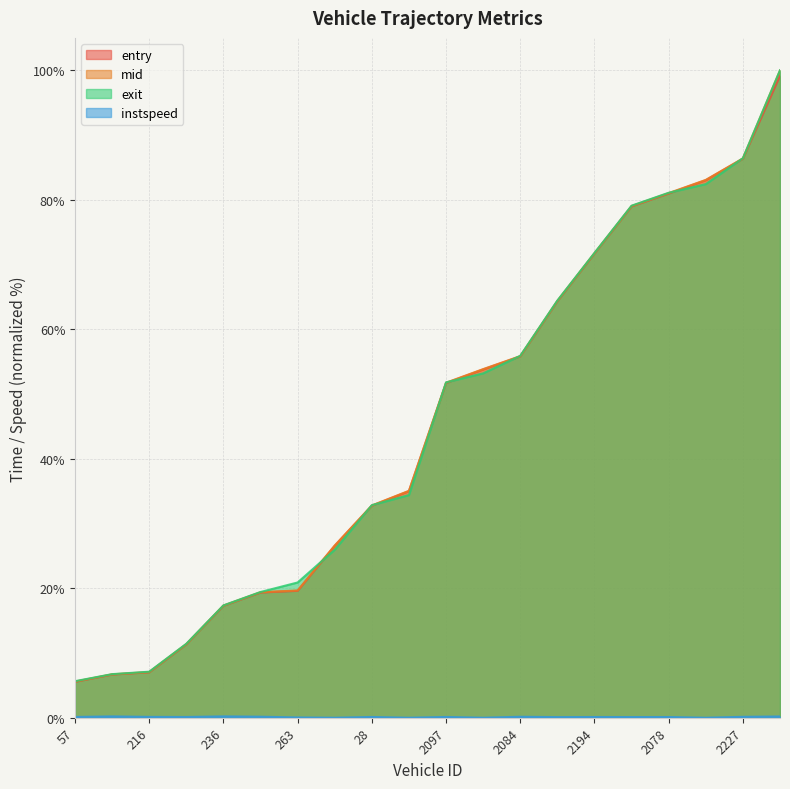

What is the value of the exit point at the 7th from the left?

20.9